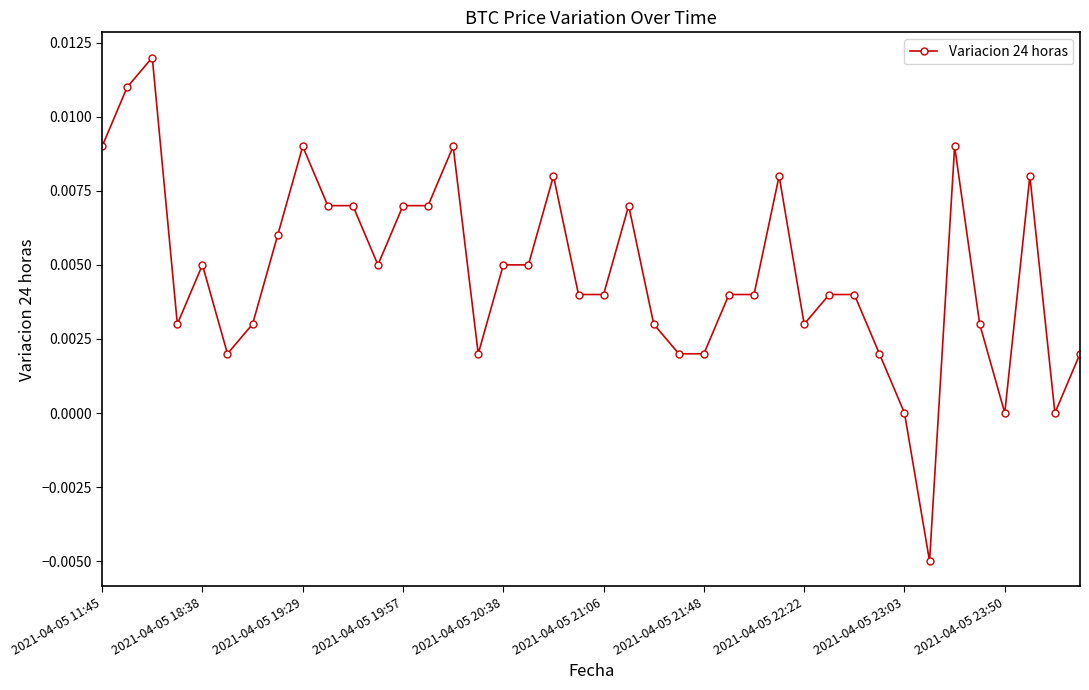

True or false: the data has more than 2 interior local peaks.

True